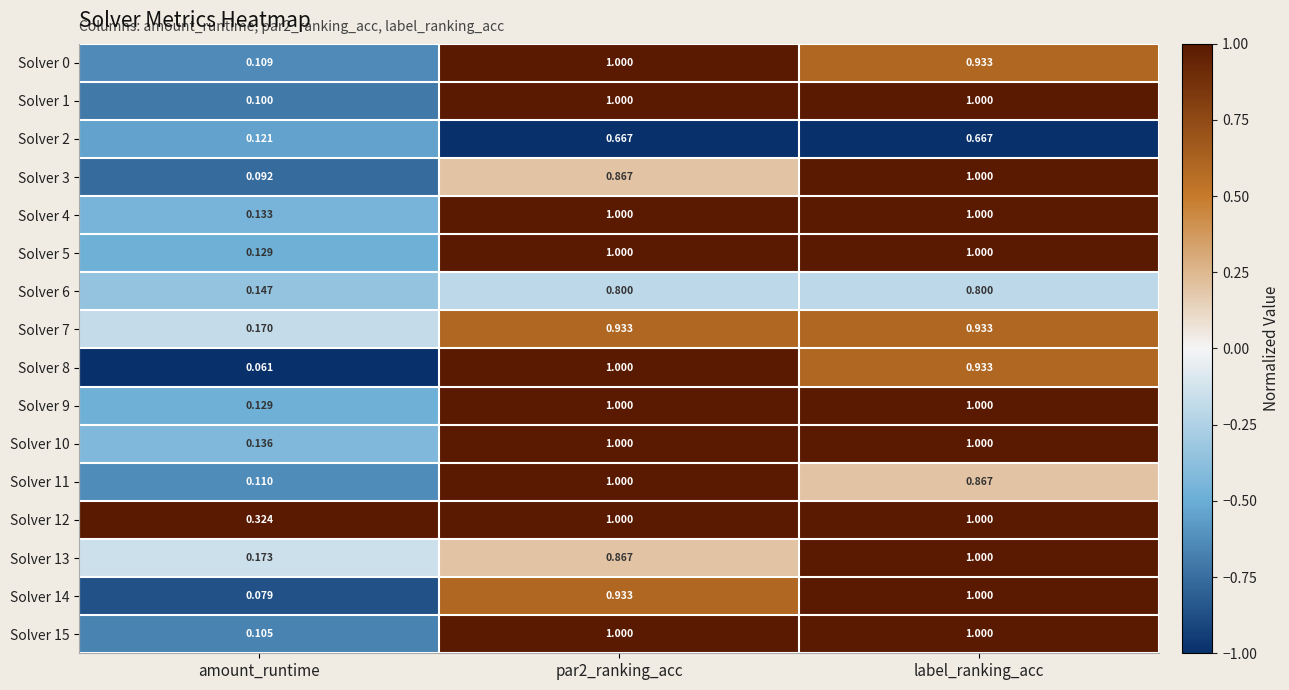

At which category does the chart reach its minimum across all series?

amount_runtime